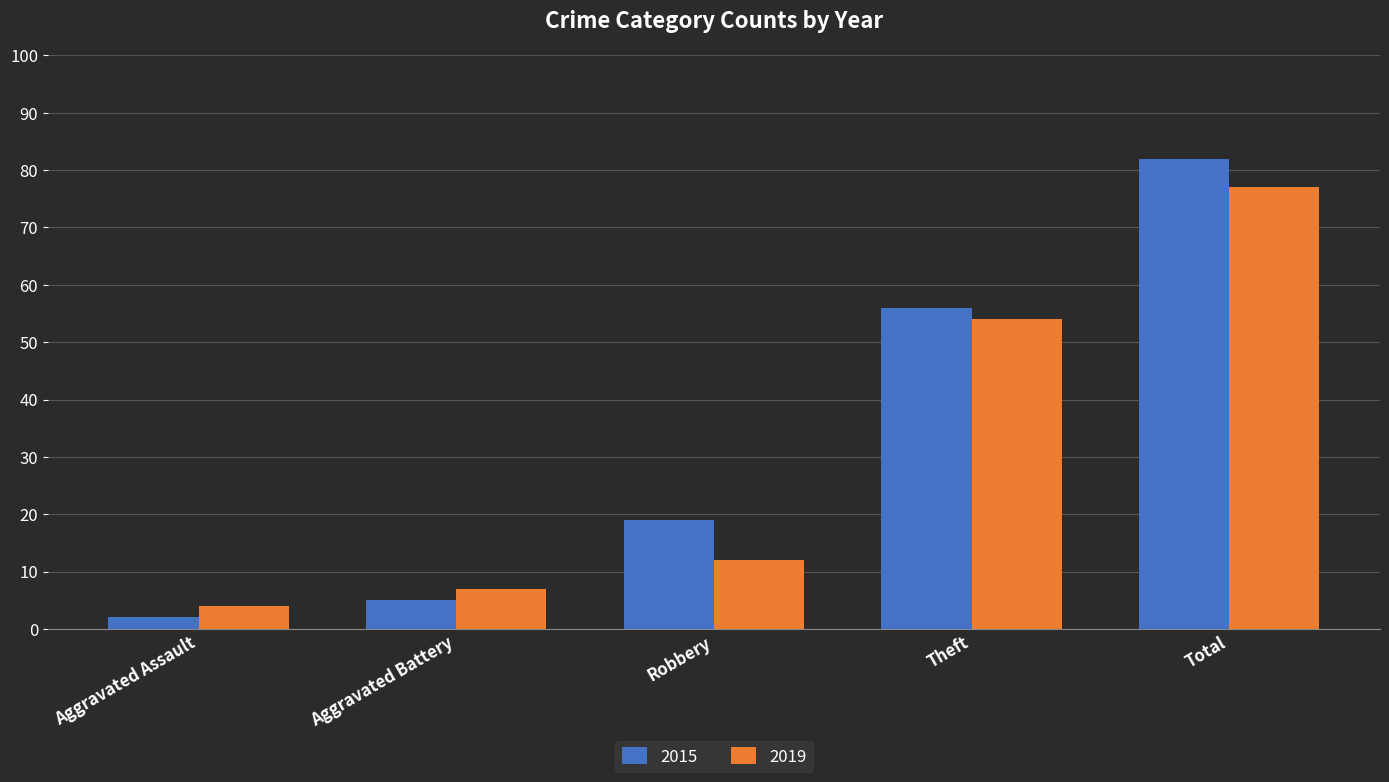

Reading left to right, extract all data points from this chart.

2015: Aggravated Assault=2	Aggravated Battery=5	Robbery=19	Theft=56	Total=82
2019: Aggravated Assault=4	Aggravated Battery=7	Robbery=12	Theft=54	Total=77